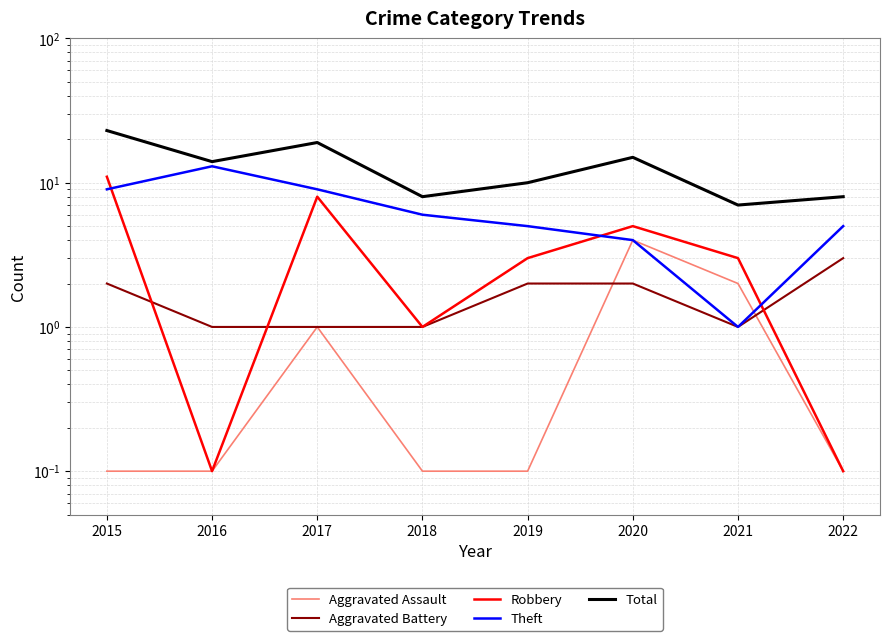

At which category does Total reach its first local valley?

2016